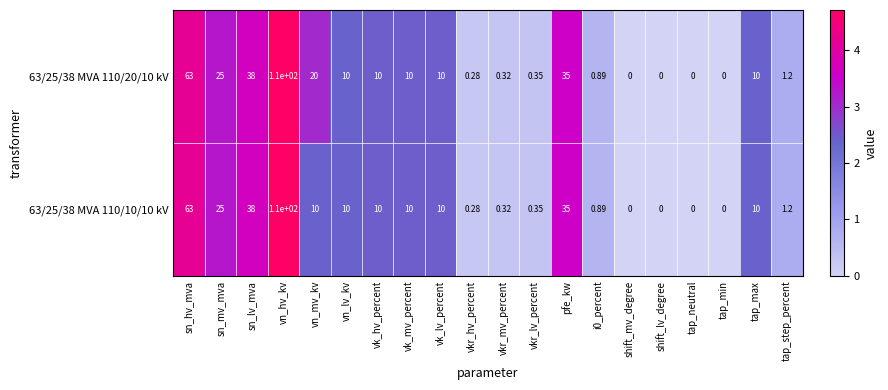

Count the number of categories in the chart.

20